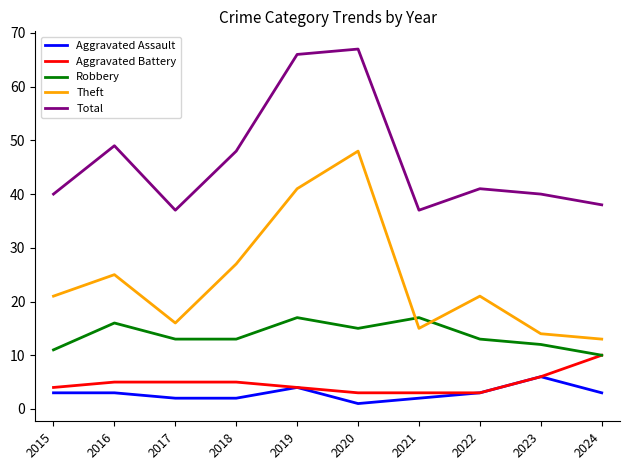

Where is Aggravated Battery nearest to the value 6?

2023